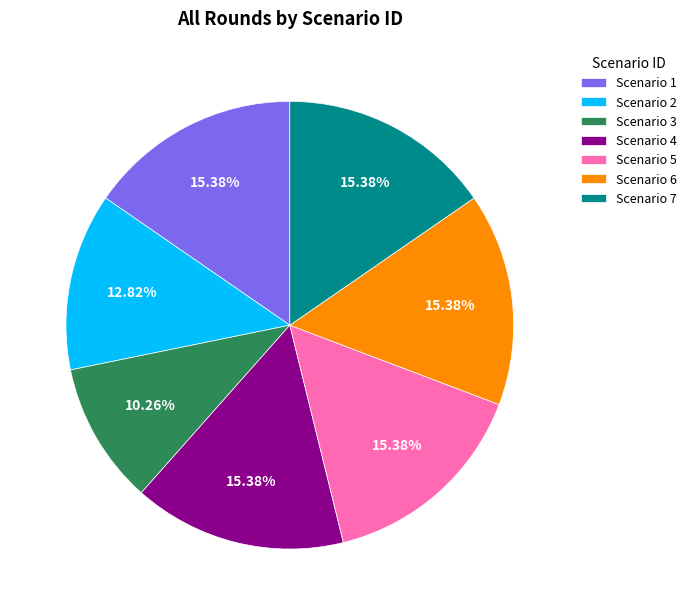

Do Scenario 1 and Scenario 2 together represent more than half of the pie?

No